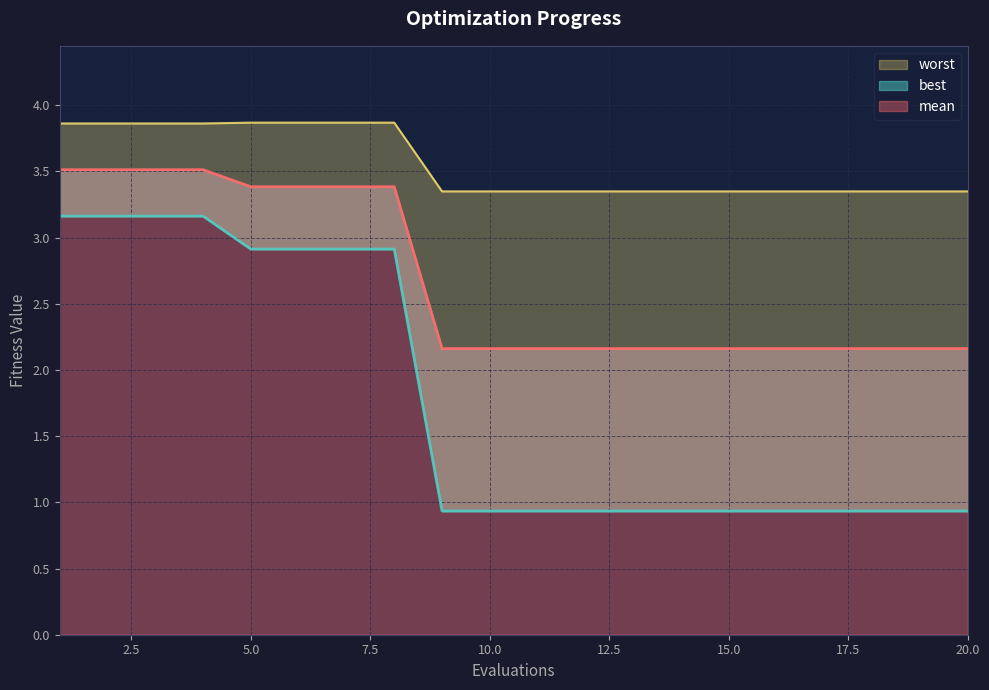

What is the smallest value displayed?

0.9